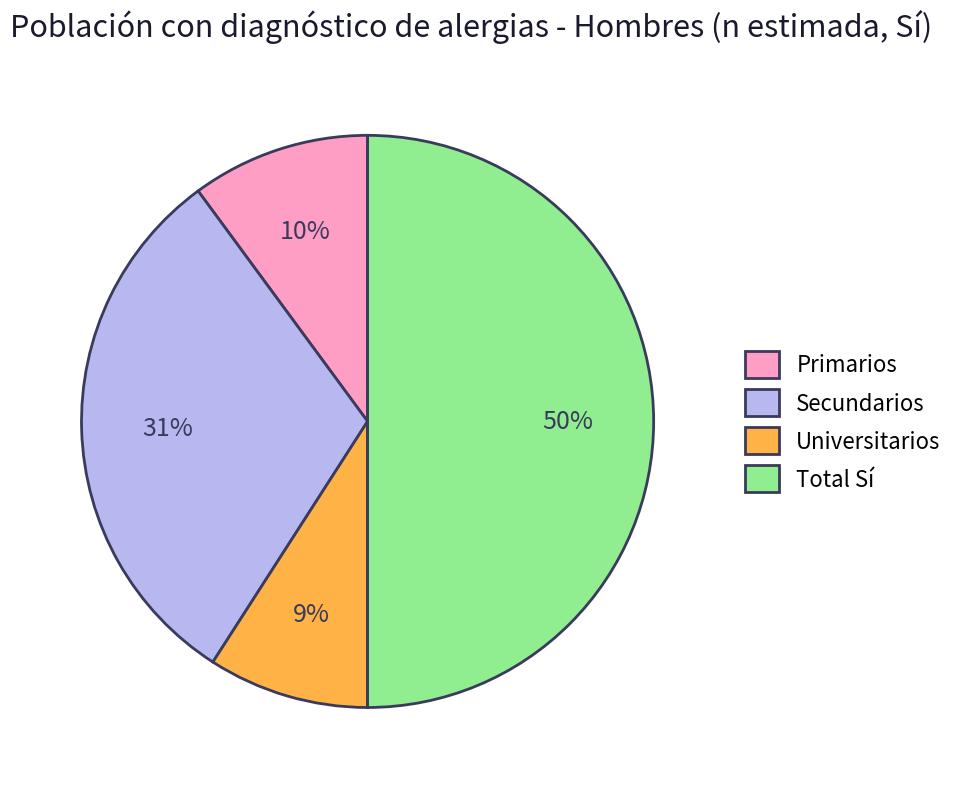

To the nearest percent, what is the difference between the largest and smallest slice percentages?

41%